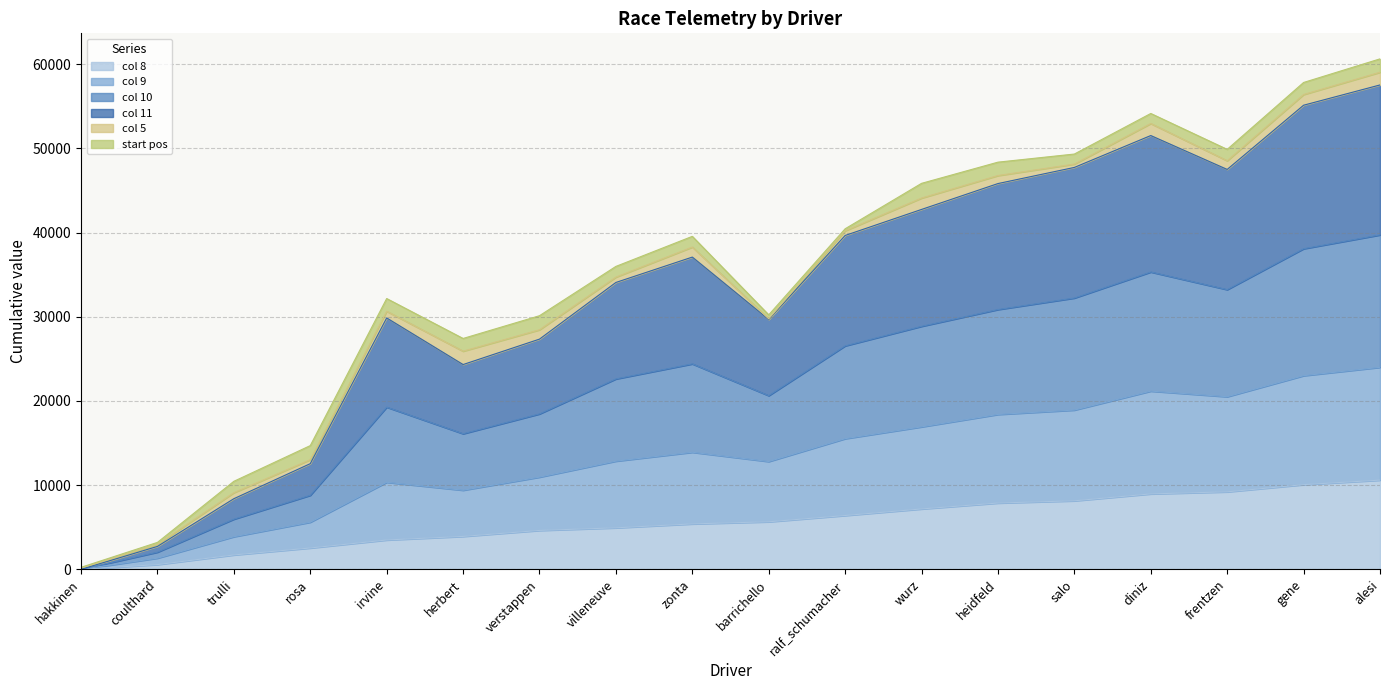

The col 8 series shows 7172.0 at wurz. True or false?

True